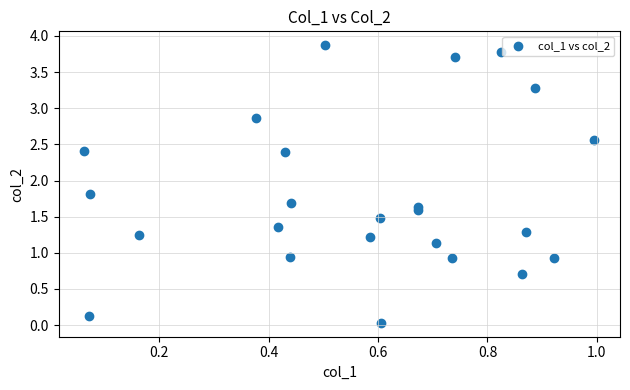

What is the range of Y values (max minus min)?

3.8